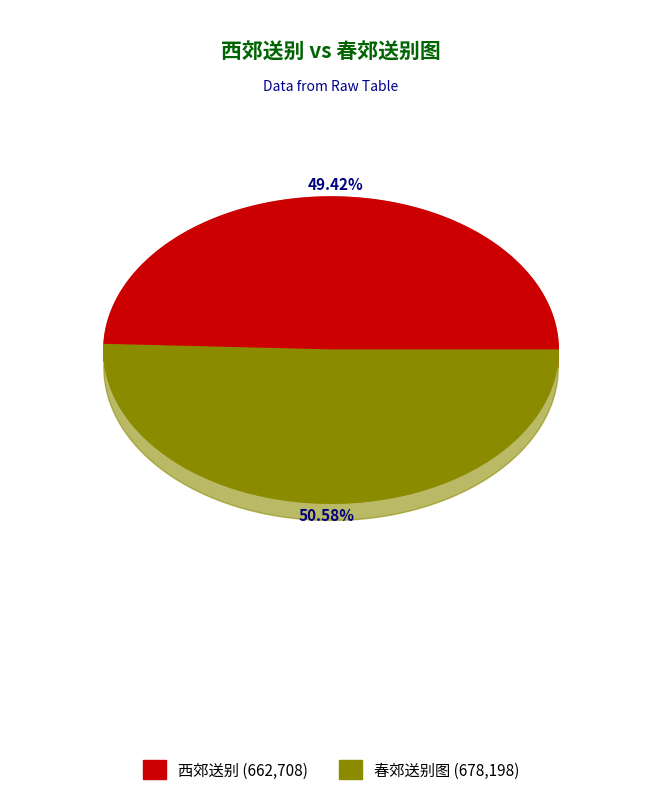

Which slice is the smallest?

西郊送别